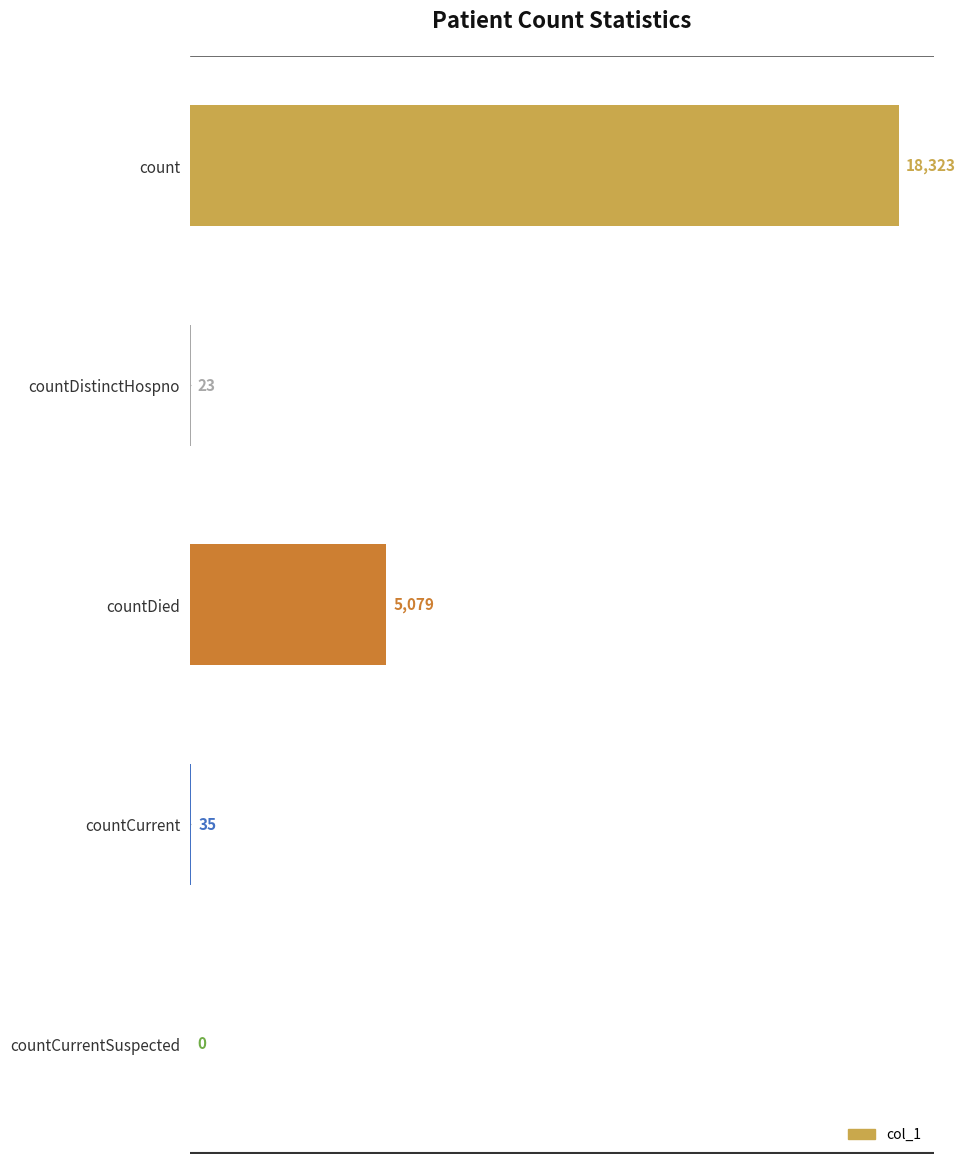

What is the sum of the values at countDied and countDistinctHospno?

5102